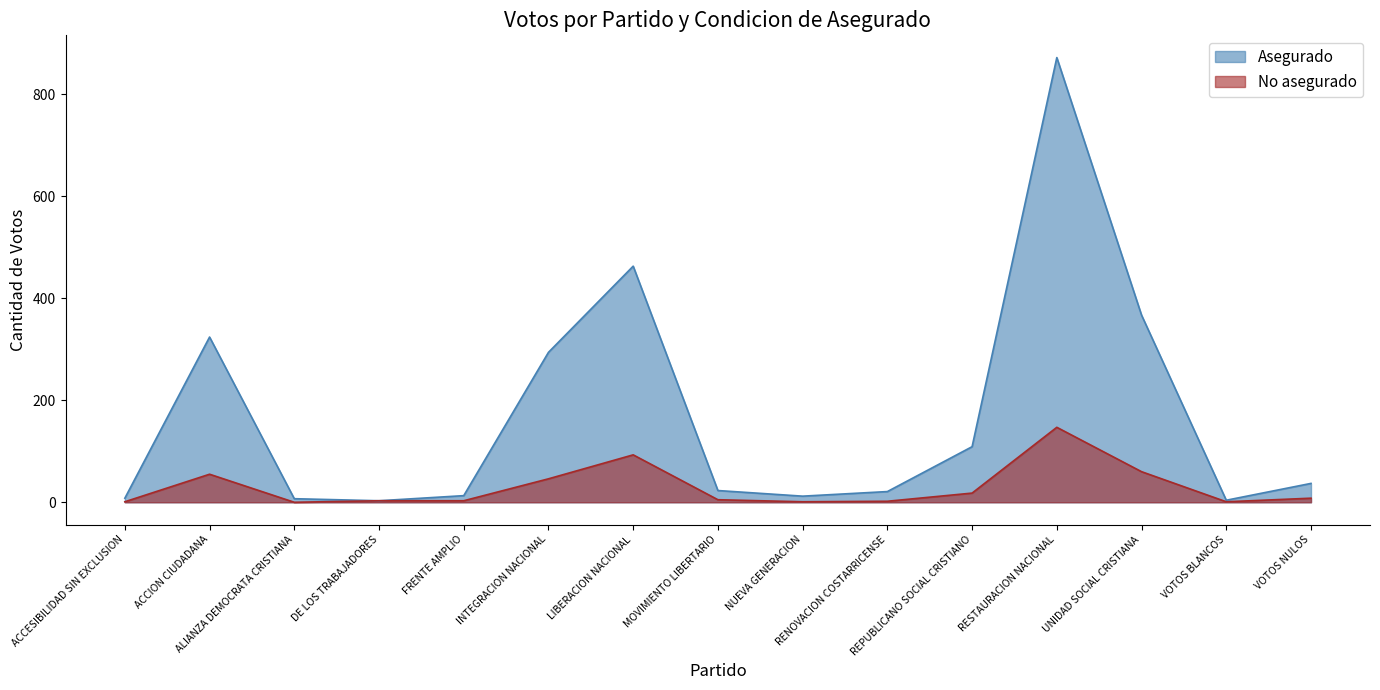

How many lines are shown in the chart?

2